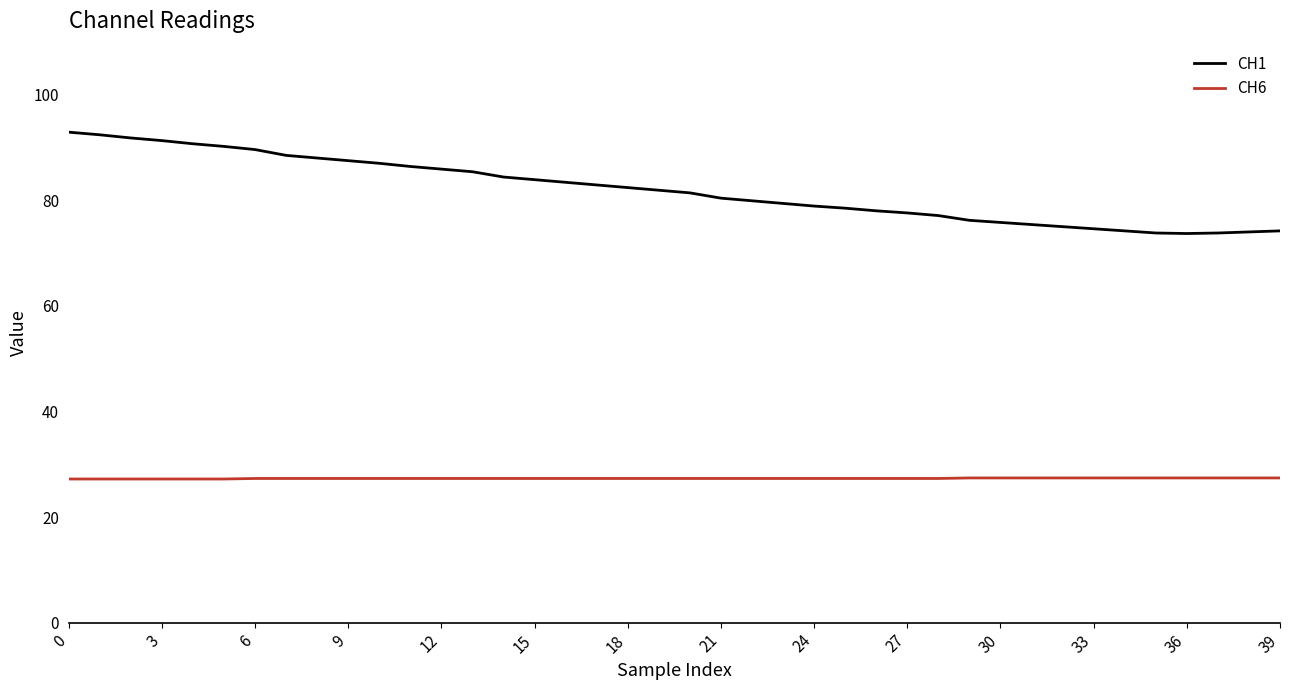

What is the difference between the maximum and minimum values in the CH1 series?

19.2